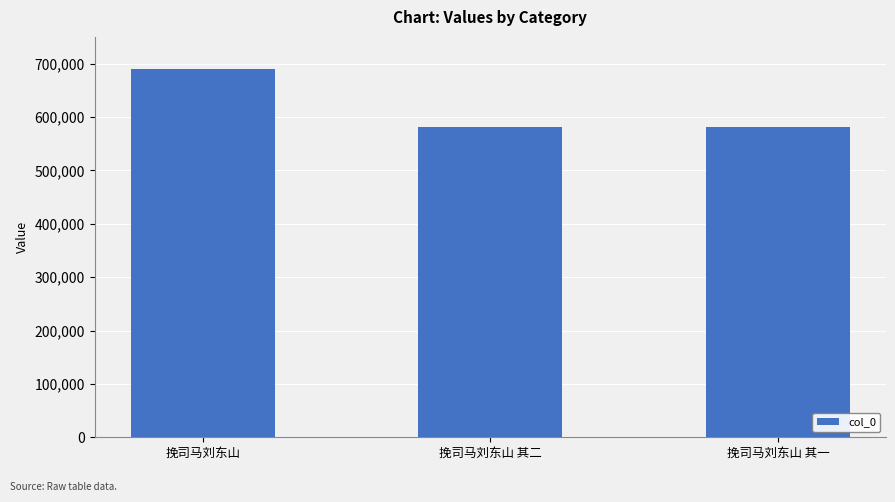

How many data points are less than 581470?

1